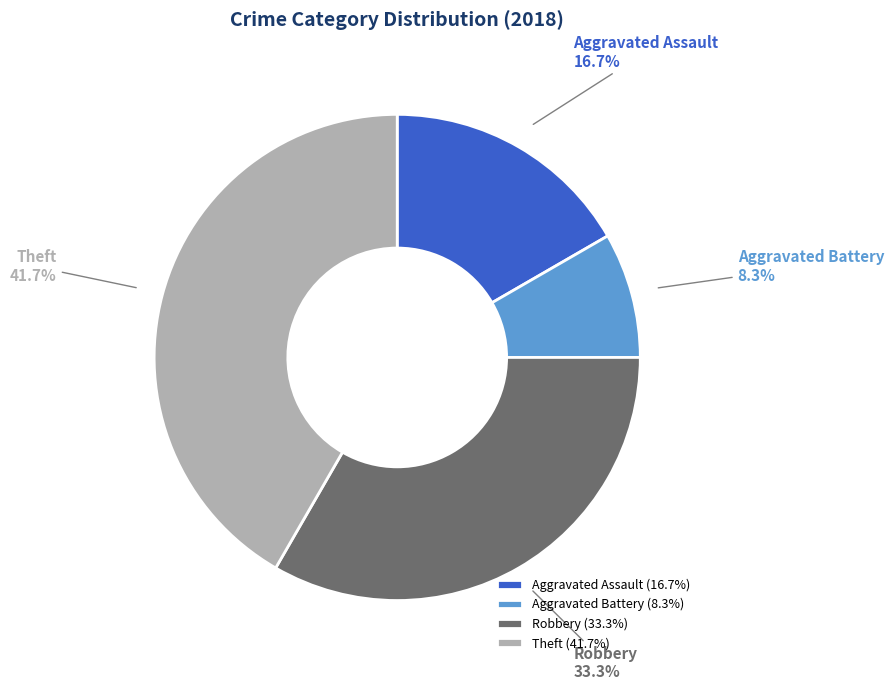

Which category has the biggest portion of the pie?

Theft (41.7%)